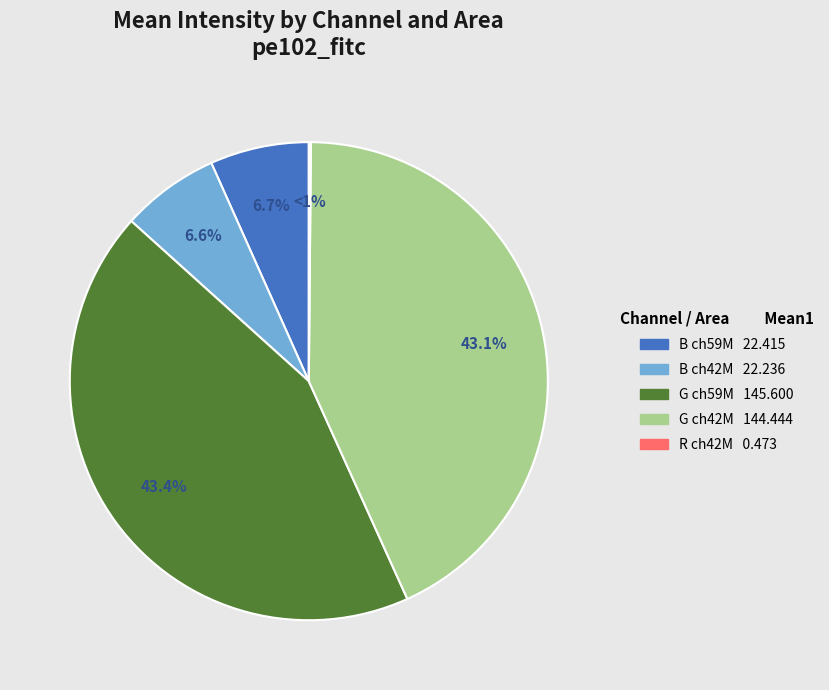

What is the largest slice in the pie chart?

G (Area1=59663636)